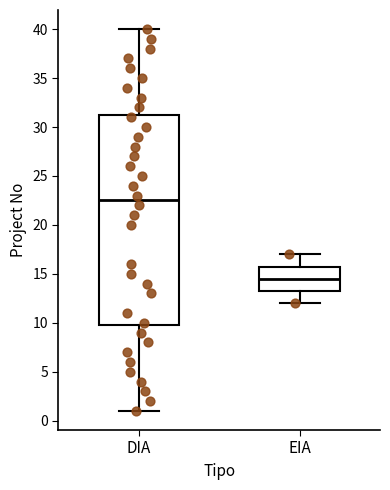

Comparing the boxes themselves (not the whiskers), which one is the tallest?

DIA